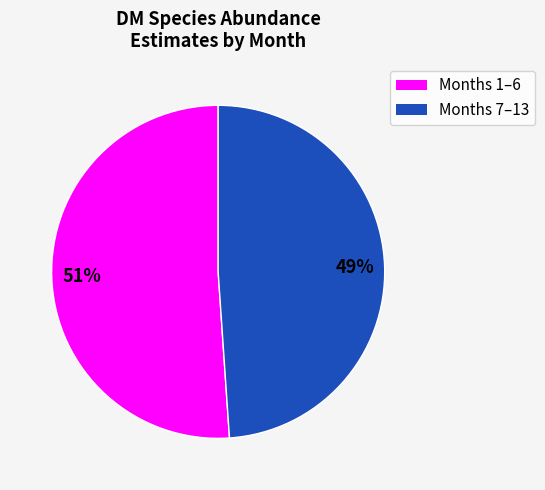

To the nearest percent, what is the difference between the largest and smallest slice percentages?

2%